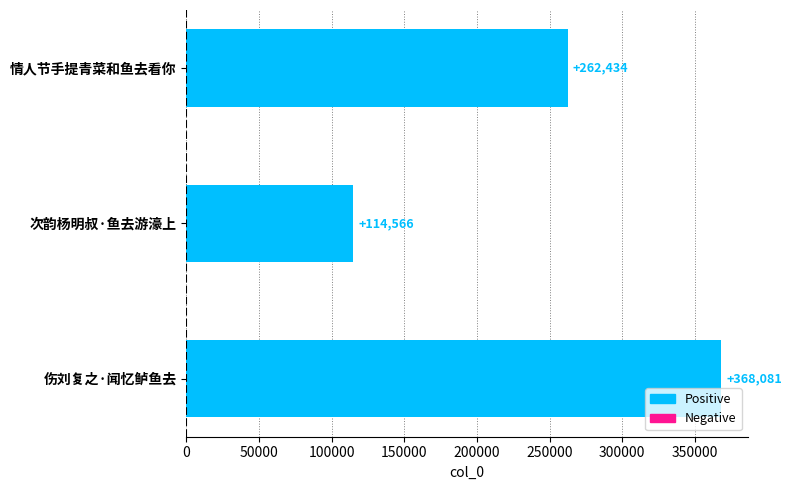

How many distinct data groups are displayed?

1